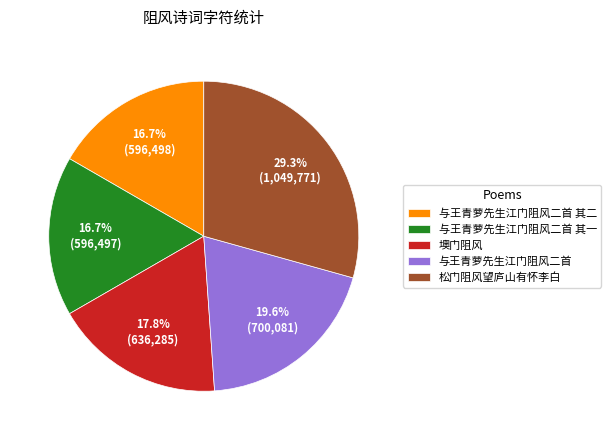

Is there any slice that represents more than half of the pie?

No